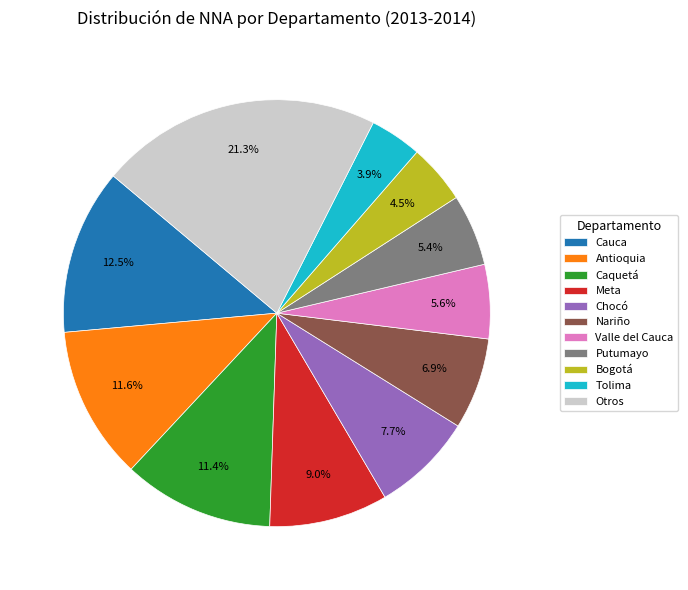

Count the number of slices in the pie.

11